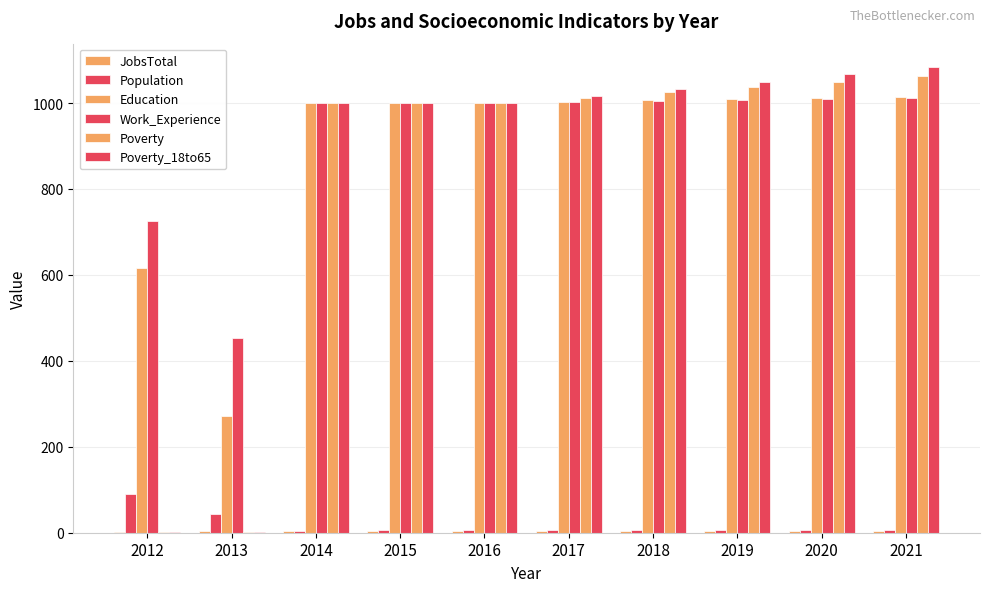

Count the number of categories in the chart.

10